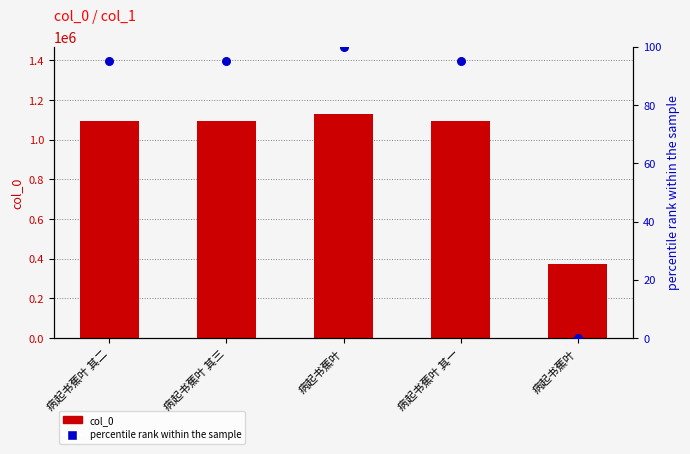

Which series has the largest total across all categories?

col_0